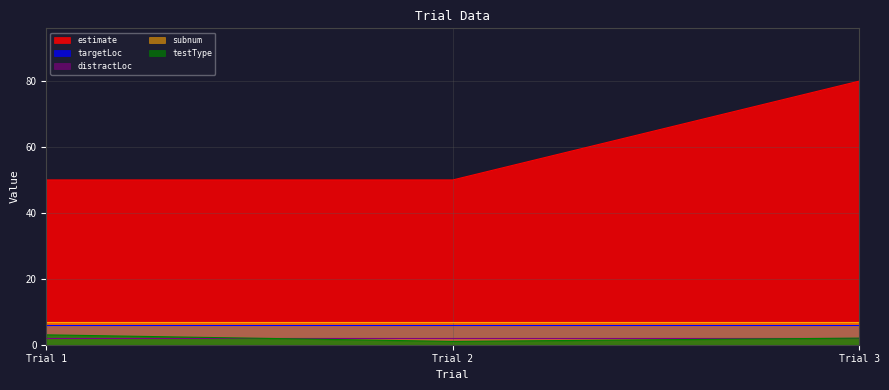

How many lines are shown in the chart?

5